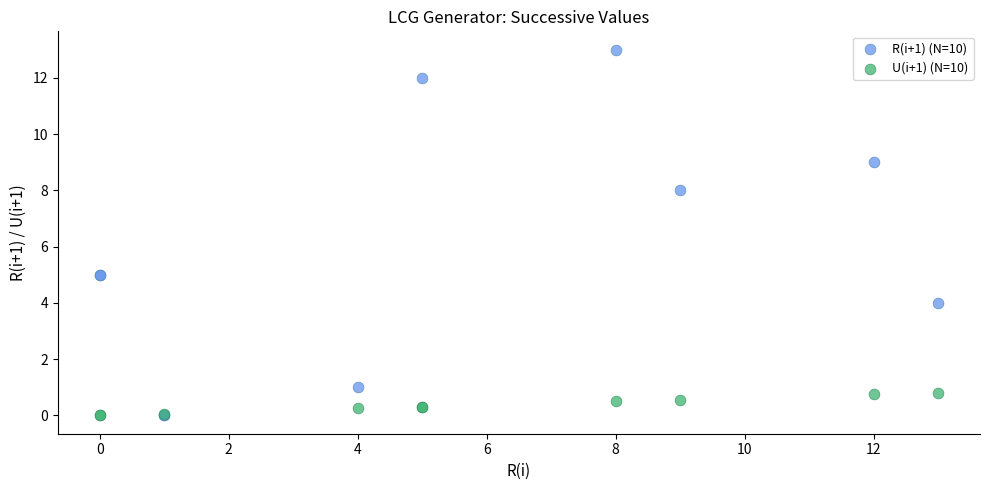

Which series reaches the maximum Y coordinate?

R(i+1) (N=10)